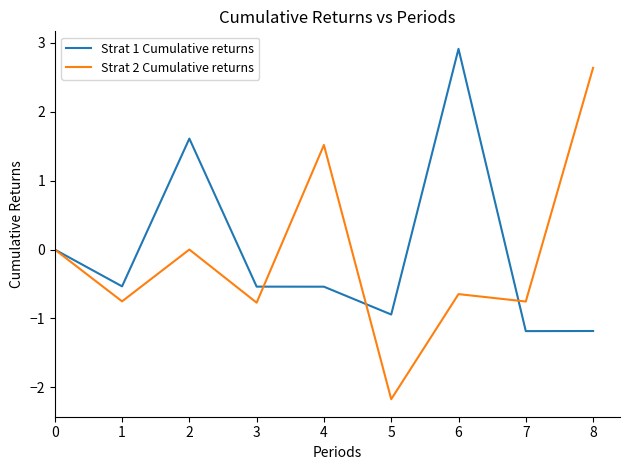

Is the value of Strat 2 Cumulative returns at 0 greater than the value of Strat 1 Cumulative returns at 6?

No